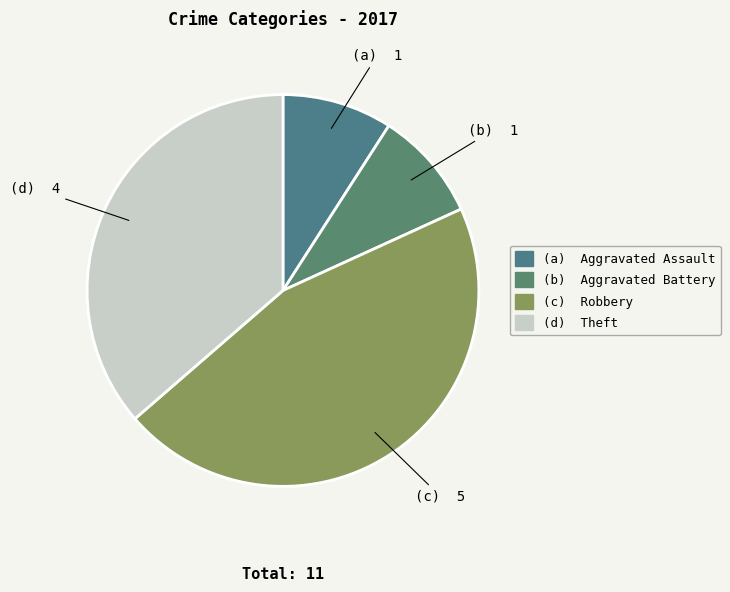

How many segments does this pie chart have?

4